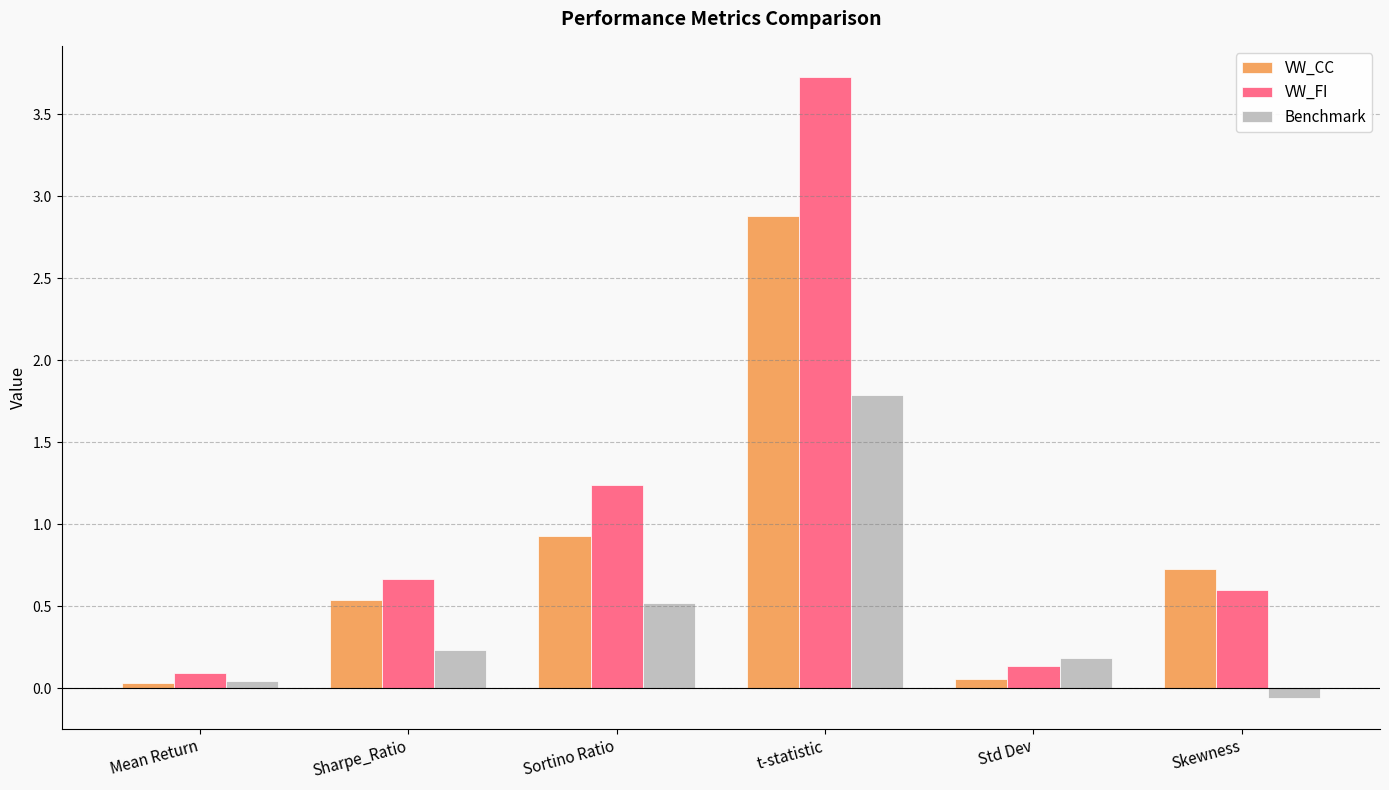

Which series has the largest range (max minus min)?

VW_FI